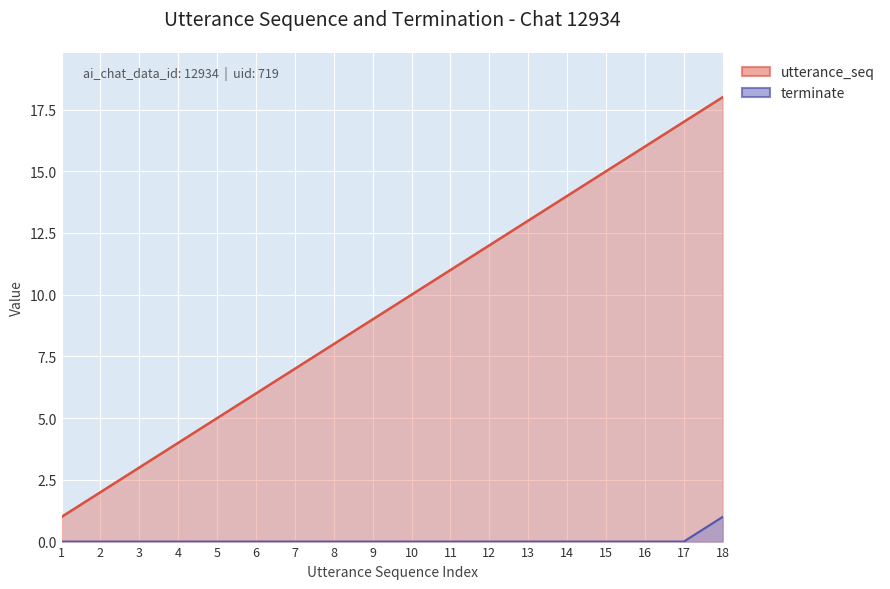

True or false: utterance_seq has more than 0 points higher than both neighbors.

False